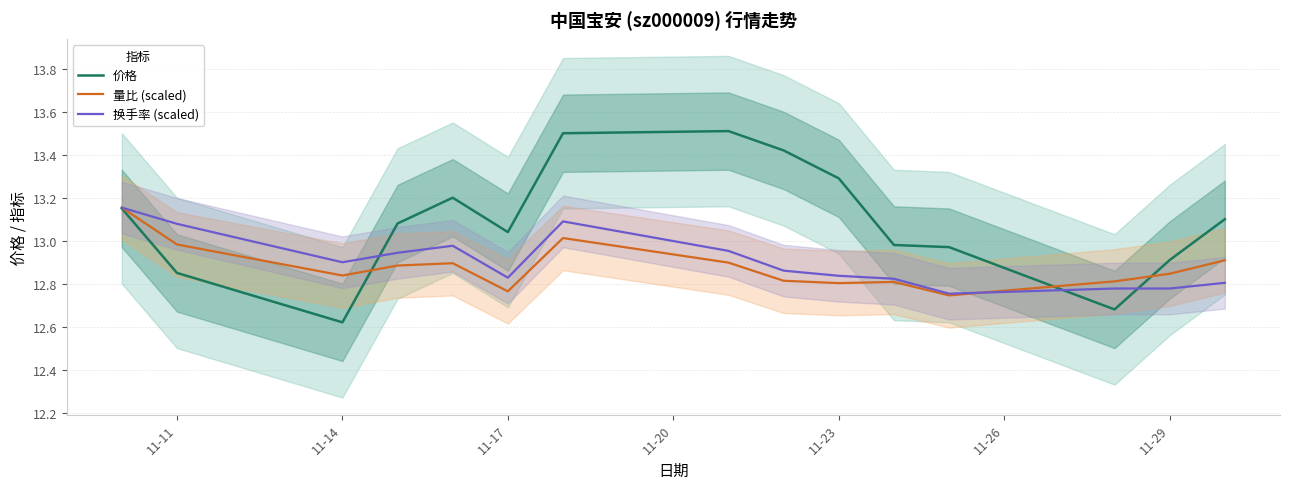

The value of 换手率 (scaled) at 11-11 is 22.2. True or false?

False